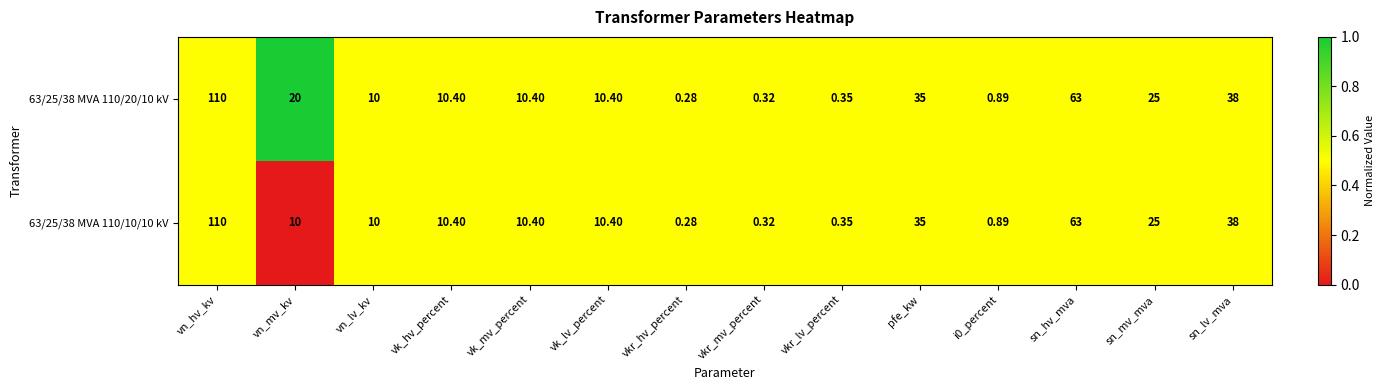

Count the number of categories in the chart.

14